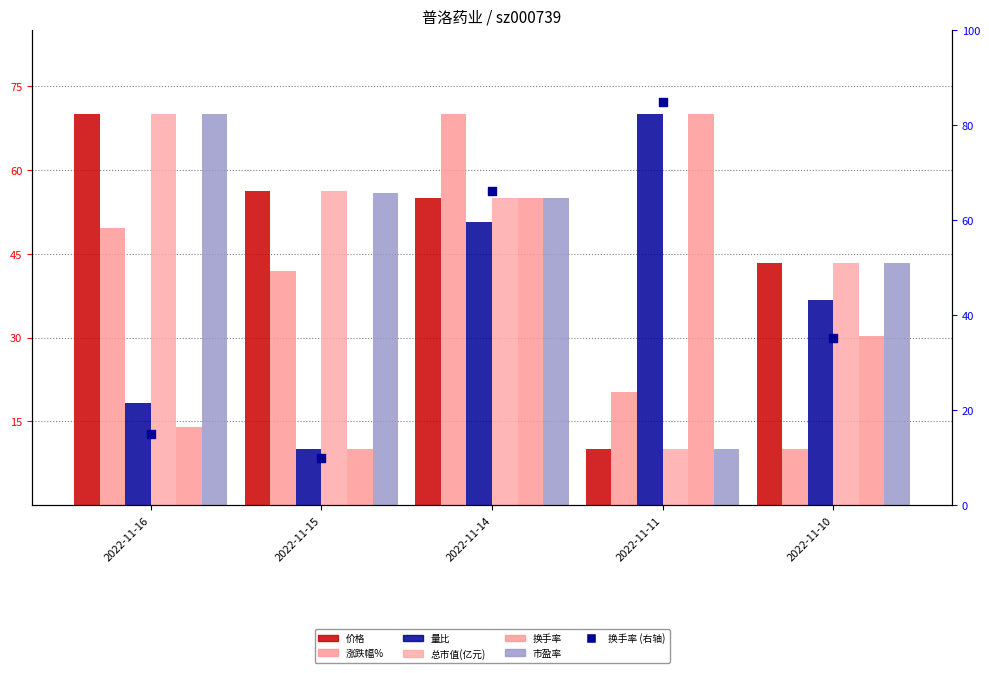

Is the value of 换手率 at 2022-11-14 greater than the value of 量比 at 2022-11-16?

Yes